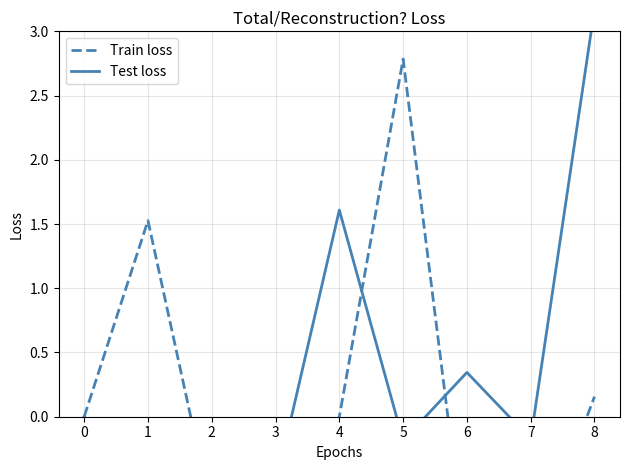

True or false: Train loss and Test loss cross at least once.

True